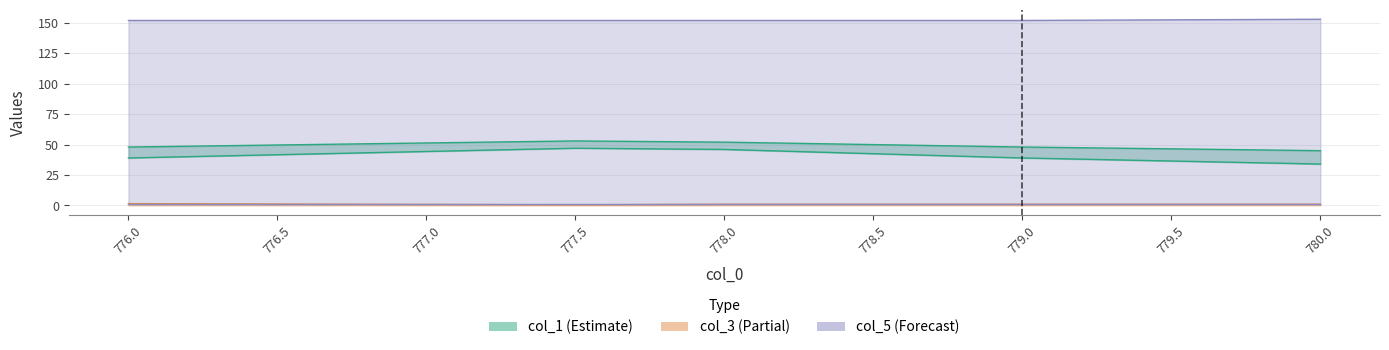

What position from the right is 779.0?

2